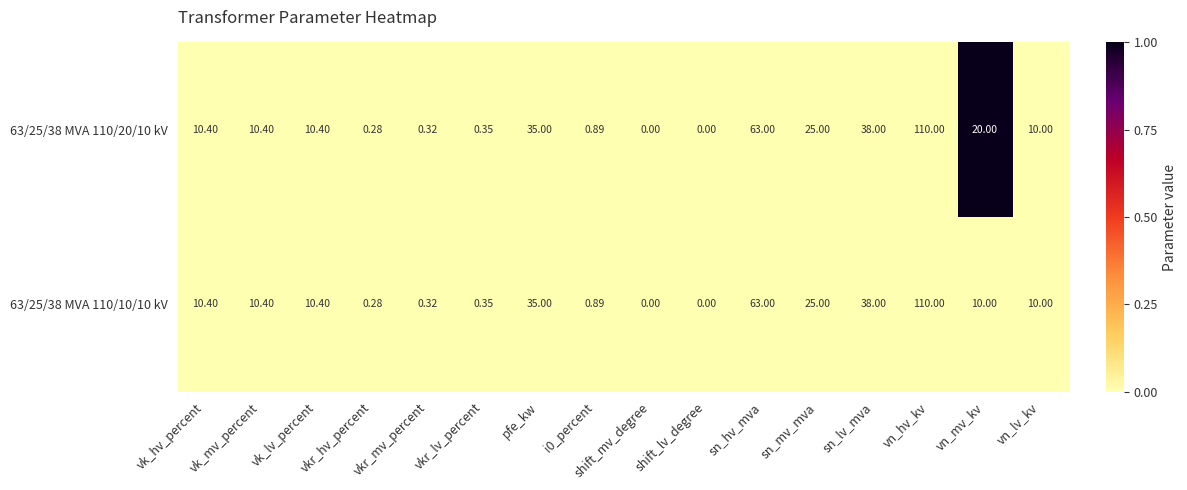

At which label does 63/25/38 MVA 110/20/10 kV reach its peak?

vn_hv_kv